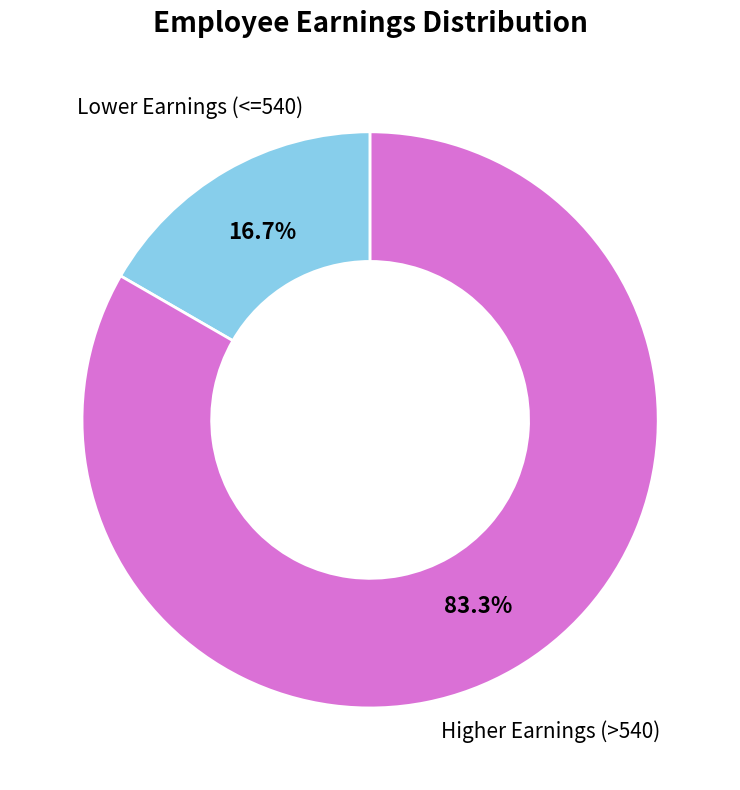

What is the smallest slice in the pie chart?

Lower Earnings (<=540)